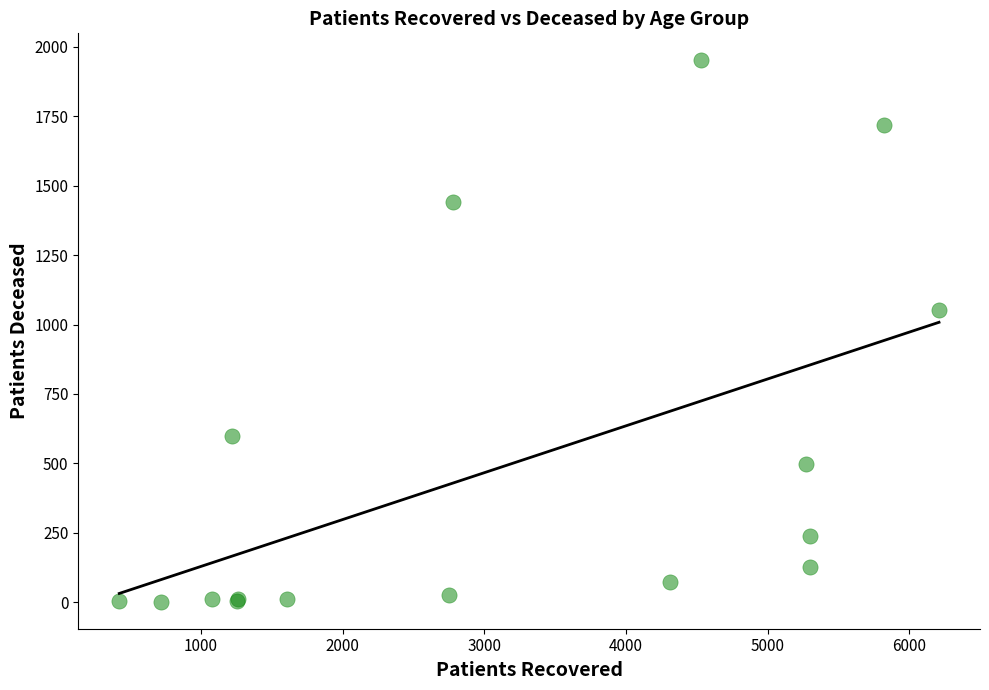

What Y value in the scatter plot is closest to 976?

1053